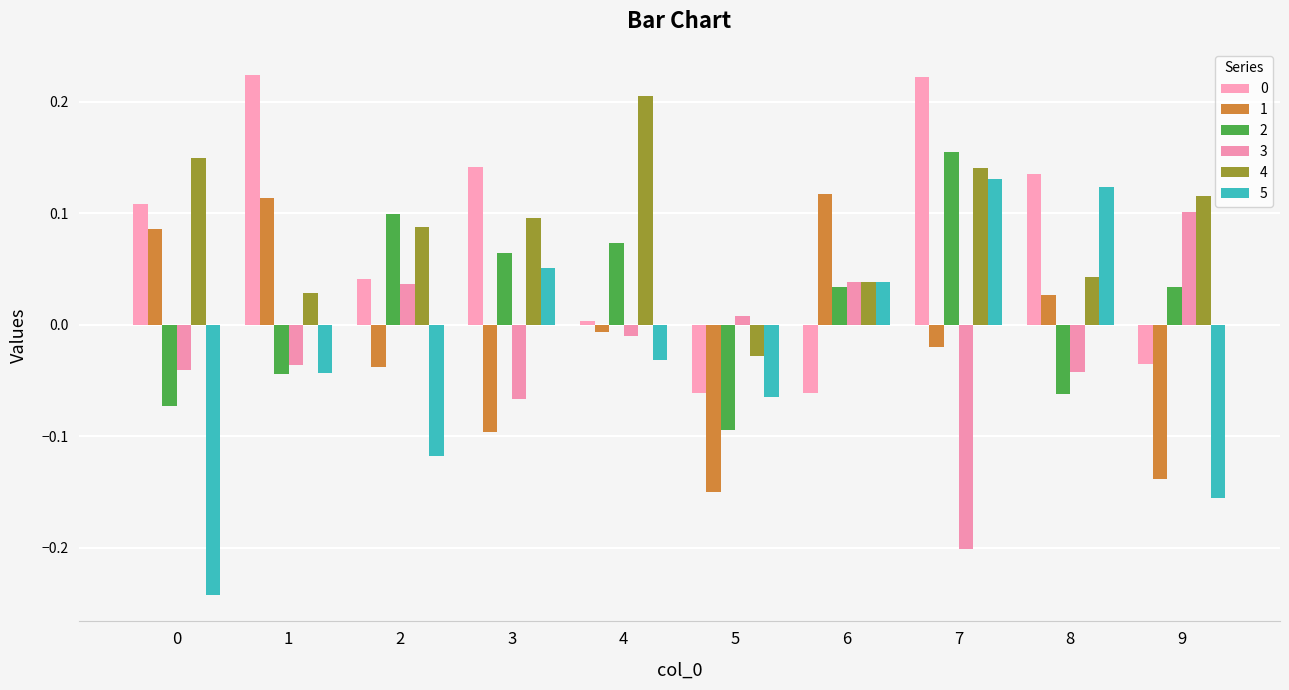

How many bars are there in each group?

6